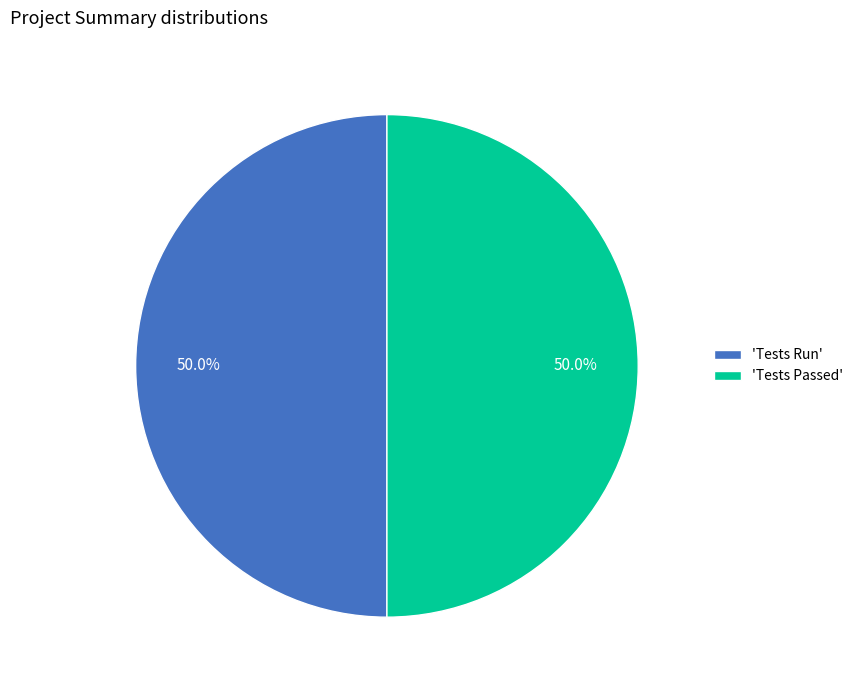

How many slices are in this pie chart?

2